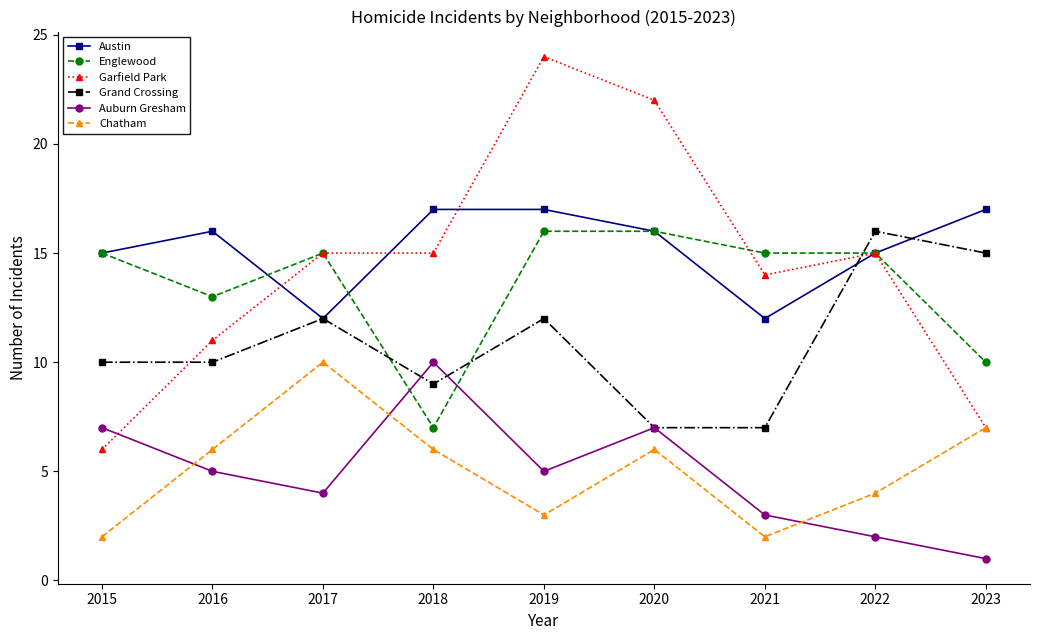

What is the difference between the Chatham values at 2022 and 2017?

6